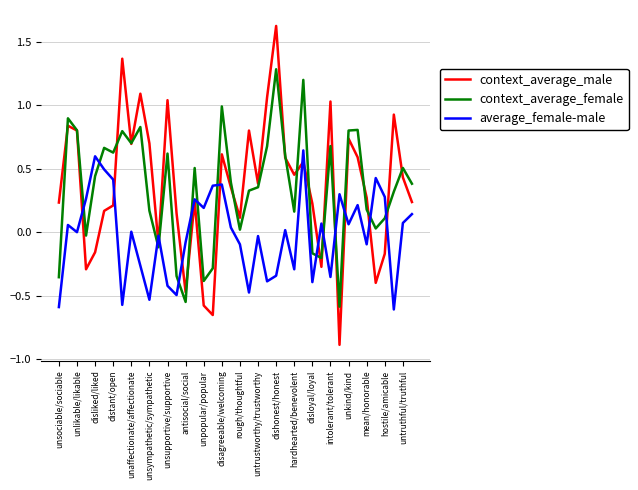

Which series has the largest range (max minus min)?

context_average_male